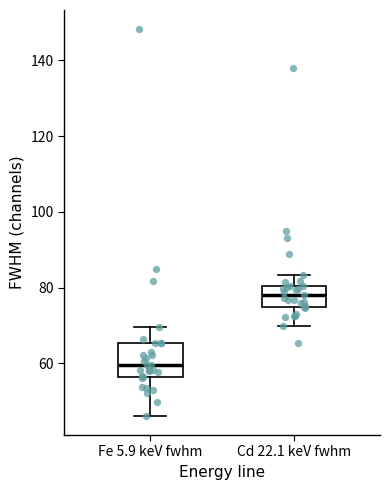

Reading left to right, transcribe this box plot: for each box, give where its median line is, the range the box spans, and where its two whiskers end, as read against the y-axis. The values are not printed on the chart, so give them approximately, as read against the axis.

Fe 5.9 keV fwhm: median 60, box 56 to 66, whiskers 46 to 70
Cd 22.1 keV fwhm: median 78, box 74 to 80, whiskers 70 to 84